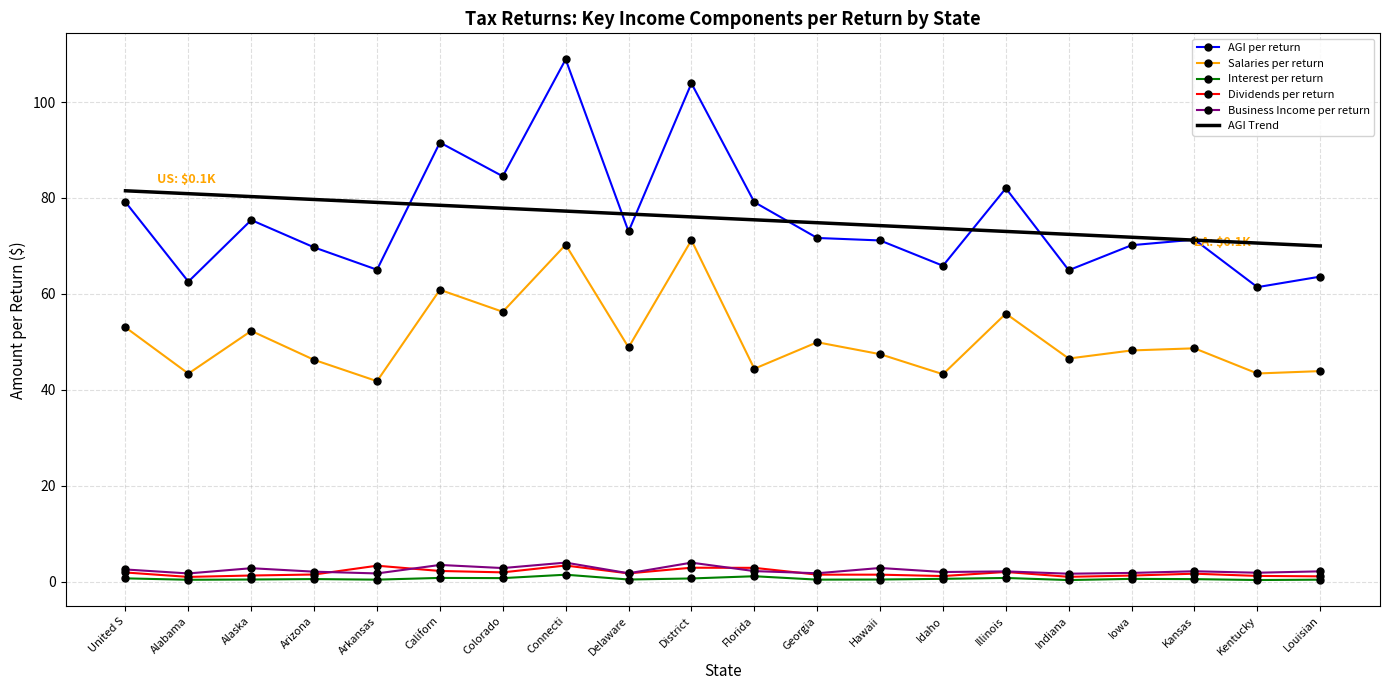

True or false: AGI per return and Interest per return cross at least once.

False